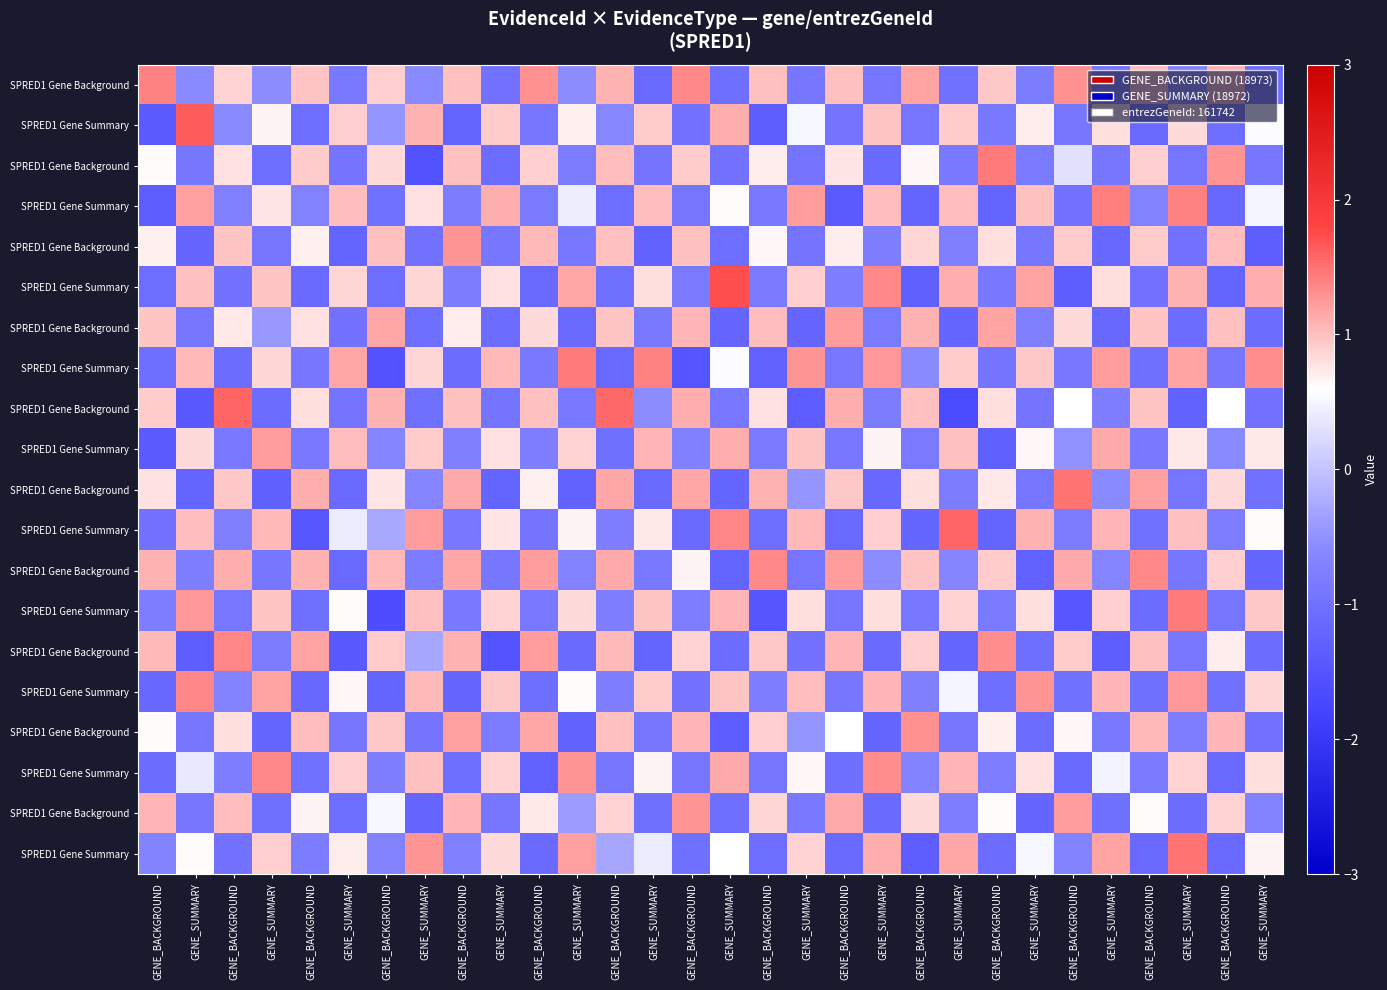

Reading left to right, what are all the values shown in this chart?

row_0: 1.4	-0.6	0.9	-0.5	1.0	-0.9	0.9	-0.6	1.0	-1.0	1.3	-0.6	1.1	-1.1	1.3	-1.0	1.0	-0.9	1.0	-0.9	1.2	-1.0	0.9	-0.8	1.3	-0.9	1.0	-0.7	1.1	-1.1
row_1: -1.4	1.6	-0.6	0.7	-1.1	0.9	-0.5	1.1	-1.2	0.9	-0.9	0.7	-0.6	0.9	-1.0	1.1	-1.3	0.5	-0.9	1.0	-0.9	0.9	-0.9	0.7	-0.9	0.8	-1.1	0.8	-1.1	0.6
row_2: 0.6	-0.9	0.8	-1.1	0.9	-1.0	0.8	-1.5	1.0	-1.1	0.9	-0.8	1.0	-0.9	0.9	-1.0	0.7	-0.9	0.8	-1.1	0.7	-0.8	1.4	-0.8	0.3	-0.9	0.9	-0.9	1.3	-0.9
row_3: -1.3	1.2	-0.7	0.8	-0.7	1.0	-1.0	0.8	-0.8	1.1	-0.8	0.4	-1.1	1.0	-0.9	0.6	-0.8	1.2	-1.4	1.0	-1.2	1.0	-1.2	1.0	-1.0	1.4	-0.7	1.4	-1.2	0.5
row_4: 0.7	-1.2	1.0	-0.9	0.7	-1.2	1.0	-1.0	1.3	-0.9	1.0	-0.9	1.0	-1.2	1.0	-1.1	0.6	-1.0	0.7	-0.8	0.9	-0.7	0.8	-0.9	0.9	-1.2	0.9	-1.0	1.0	-1.3
row_5: -1.1	1.0	-1.0	1.0	-1.1	0.9	-1.1	0.9	-0.8	0.8	-1.1	1.2	-1.0	0.8	-0.8	1.7	-0.8	0.9	-0.8	1.3	-1.3	1.1	-0.9	1.2	-1.3	0.8	-1.0	1.1	-1.2	1.1
row_6: 1.0	-0.9	0.7	-0.4	0.8	-1.0	1.2	-1.0	0.7	-1.1	0.8	-1.1	1.0	-0.8	1.1	-1.2	1.0	-1.2	1.2	-0.8	1.1	-1.2	1.2	-0.7	0.8	-1.2	1.0	-1.1	1.0	-1.1
row_7: -1.0	1.0	-1.1	0.9	-0.9	1.2	-1.5	0.9	-1.1	1.0	-0.9	1.4	-1.1	1.4	-1.5	0.6	-1.3	1.3	-0.9	1.3	-0.6	0.9	-1.0	1.0	-0.9	1.2	-1.0	1.2	-0.9	1.3
row_8: 0.9	-1.4	1.6	-1.1	0.8	-1.0	1.1	-1.0	1.0	-1.0	1.0	-0.9	1.6	-0.6	1.1	-0.9	0.8	-1.4	1.1	-0.8	1.0	-1.6	0.8	-0.9	0.6	-0.8	1.0	-1.2	0.6	-1.0
row_9: -1.4	0.8	-0.9	1.2	-0.9	1.0	-0.6	0.9	-0.7	0.8	-0.8	0.9	-1.0	1.1	-0.7	1.1	-0.8	1.0	-0.9	0.7	-0.8	1.0	-1.3	0.7	-0.5	1.1	-0.9	0.7	-0.6	0.7
row_10: 0.8	-1.2	0.9	-1.3	1.1	-1.1	0.8	-0.6	1.1	-1.2	0.7	-1.2	1.2	-1.1	1.2	-1.2	1.1	-0.5	0.9	-1.2	0.8	-0.8	0.7	-0.9	1.5	-0.6	1.2	-0.9	0.8	-1.0
row_11: -1.0	1.0	-0.7	1.1	-1.5	0.4	-0.3	1.2	-0.9	0.8	-0.9	0.7	-0.8	0.7	-1.1	1.4	-1.1	1.0	-1.1	0.9	-1.2	1.6	-1.2	1.1	-0.8	1.1	-1.0	1.0	-0.8	0.6
row_12: 1.1	-0.8	1.1	-0.9	1.1	-1.1	1.0	-0.8	1.2	-0.9	1.2	-0.7	1.1	-0.8	0.7	-1.2	1.3	-0.9	1.2	-0.5	1.0	-0.6	0.9	-1.3	1.1	-0.6	1.3	-0.9	0.9	-1.2
row_13: -0.8	1.2	-0.9	1.0	-1.0	0.6	-1.6	1.0	-0.9	0.9	-0.8	0.8	-0.8	1.0	-0.8	1.1	-1.5	0.8	-0.9	0.8	-0.9	0.9	-0.8	0.8	-1.4	0.9	-1.1	1.4	-0.9	0.9
row_14: 1.0	-1.3	1.4	-0.8	1.2	-1.4	0.9	-0.3	1.1	-1.5	1.2	-1.1	1.1	-1.2	0.9	-1.1	1.0	-1.0	1.1	-1.1	0.9	-1.2	1.3	-1.1	0.9	-1.3	1.0	-0.9	0.7	-1.1
row_15: -1.1	1.4	-0.7	1.2	-1.2	0.6	-1.2	1.0	-1.2	0.9	-1.0	0.6	-0.8	0.9	-1.0	1.0	-0.8	1.0	-0.9	1.1	-0.7	0.5	-1.1	1.3	-1.0	1.1	-1.0	1.3	-1.0	0.9
row_16: 0.6	-0.9	0.8	-1.2	1.0	-0.9	1.0	-1.0	1.2	-0.8	1.1	-1.3	1.0	-0.9	1.1	-1.4	0.9	-0.5	0.6	-1.2	1.3	-0.9	0.7	-1.1	0.7	-0.9	1.1	-0.8	1.1	-1.0
row_17: -1.1	0.4	-0.8	1.3	-1.0	0.9	-0.8	1.0	-1.0	0.9	-1.3	1.3	-0.9	0.7	-0.9	1.1	-0.9	0.7	-1.0	1.3	-0.7	1.1	-0.8	0.8	-1.1	0.5	-0.8	0.9	-1.1	0.8
row_18: 1.1	-0.9	1.0	-1.0	0.7	-1.1	0.5	-1.2	1.1	-0.9	0.7	-0.4	0.9	-1.0	1.3	-1.0	0.8	-0.9	1.1	-1.1	0.8	-0.8	0.6	-1.2	1.2	-1.0	0.6	-1.1	0.9	-0.7
row_19: -0.7	0.6	-1.0	0.9	-0.8	0.7	-0.7	1.3	-0.7	0.8	-1.1	1.2	-0.3	0.4	-1.0	0.6	-1.1	0.9	-1.1	1.1	-1.3	1.2	-1.1	0.5	-0.7	1.2	-1.1	1.5	-1.1	0.7